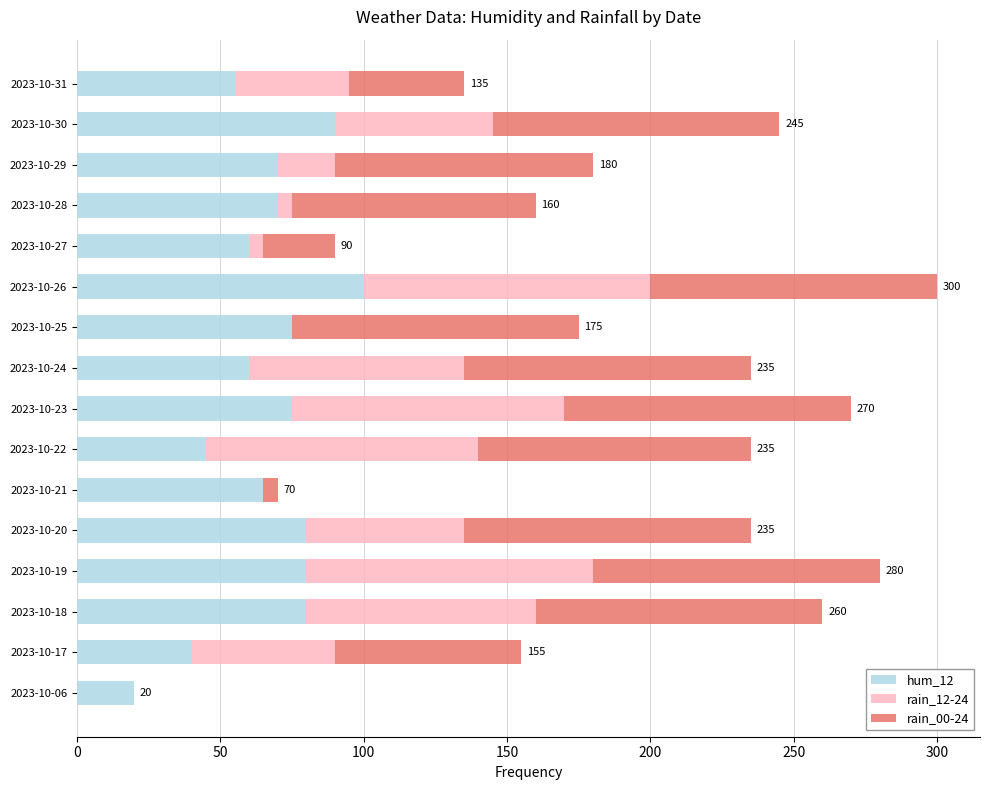

What is the total value across all series at 2023-10-23?

270